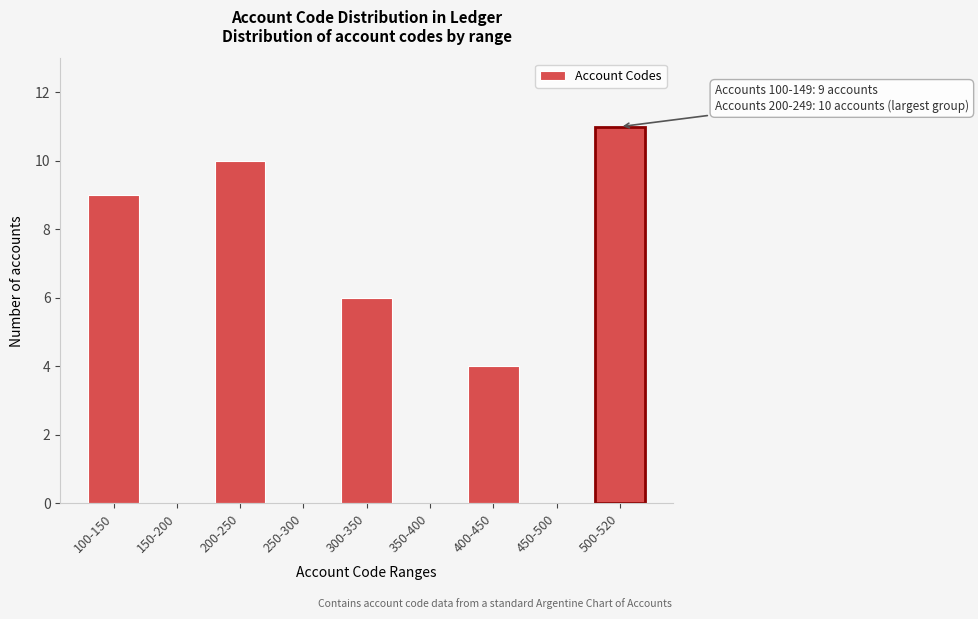

Reading left to right, what are all the values shown in this chart?

100-150=9	150-200=0	200-250=10	250-300=0	300-350=6	350-400=0	400-450=4	450-500=0	500-520=11